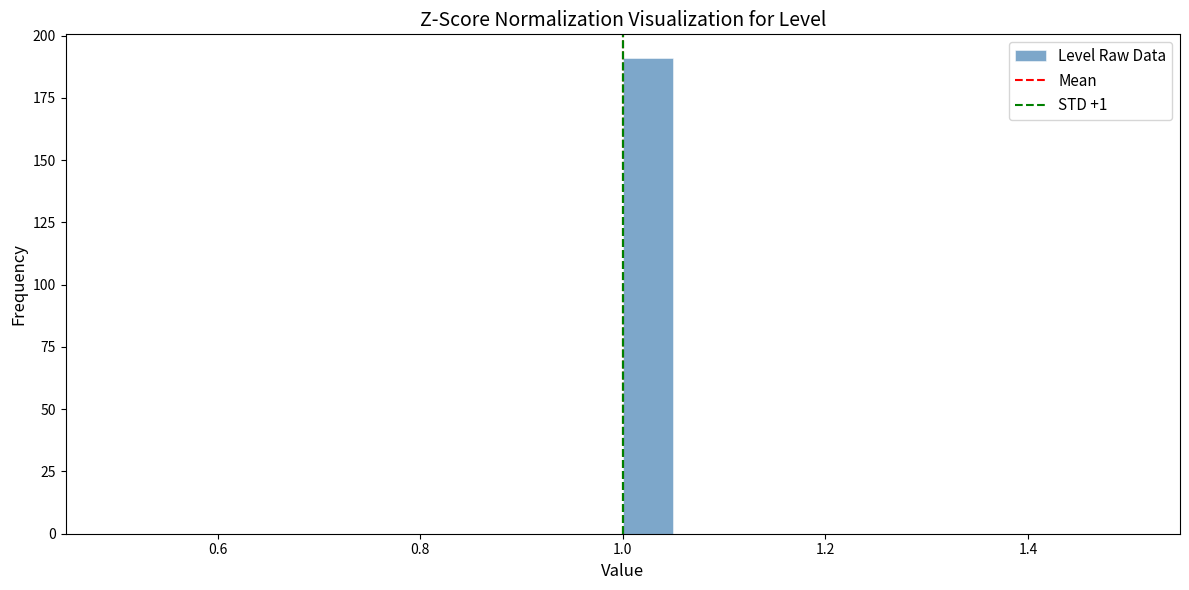

Read against the x-axis, roughly where is the centre of the tallest bar?

1.02